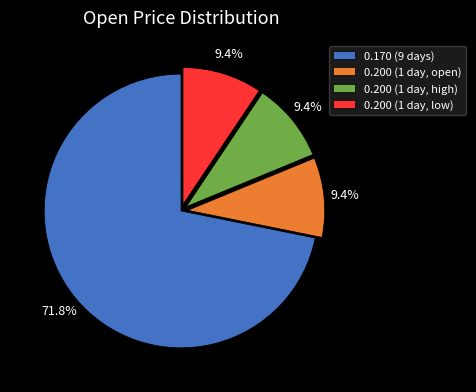

How many segments does this pie chart have?

4